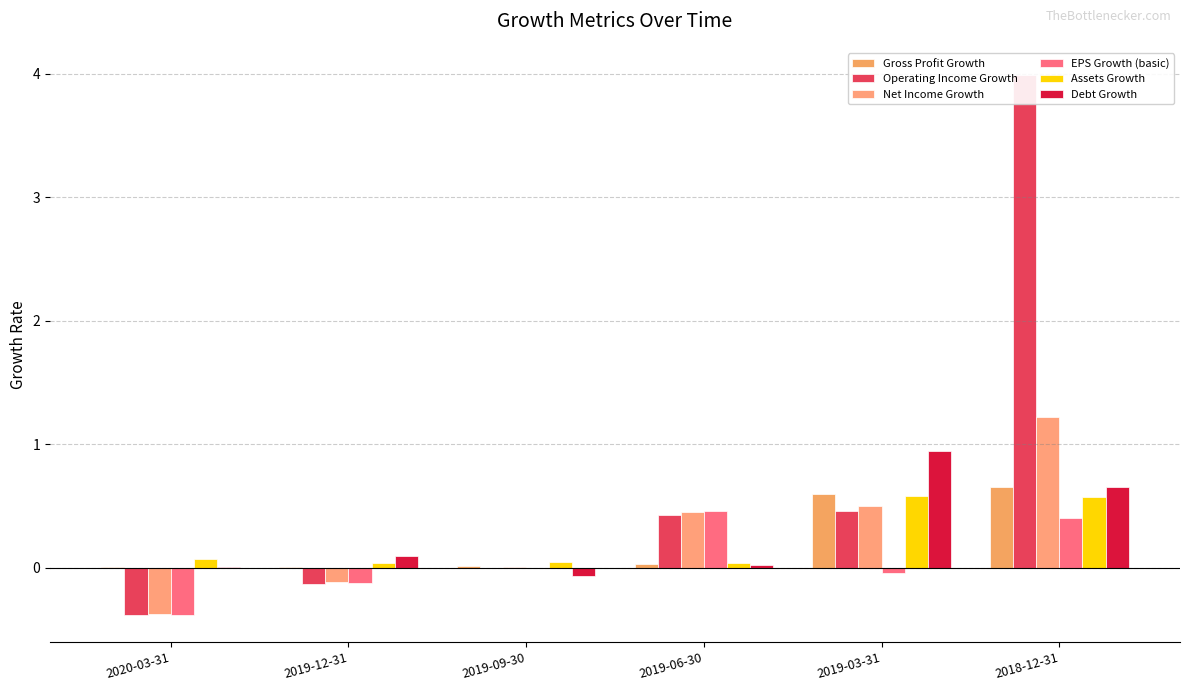

At how many categories does at least one series exceed 0?

6